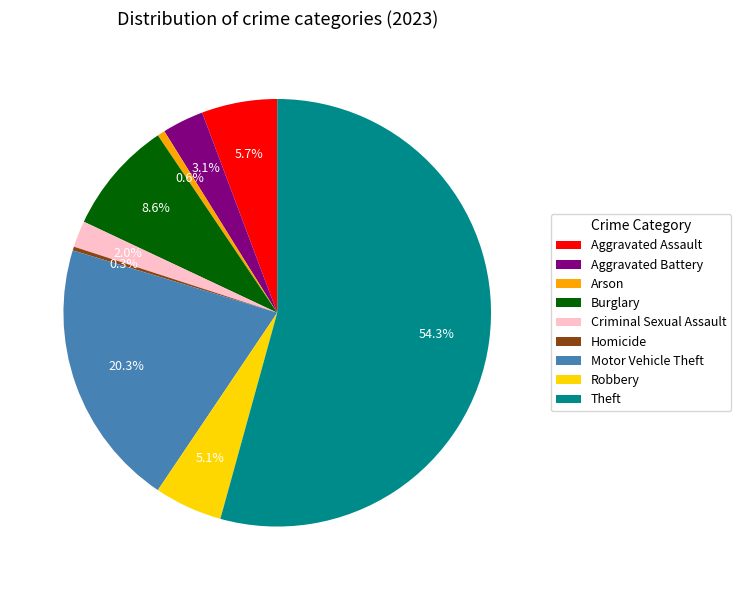

What is the majority slice?

Theft